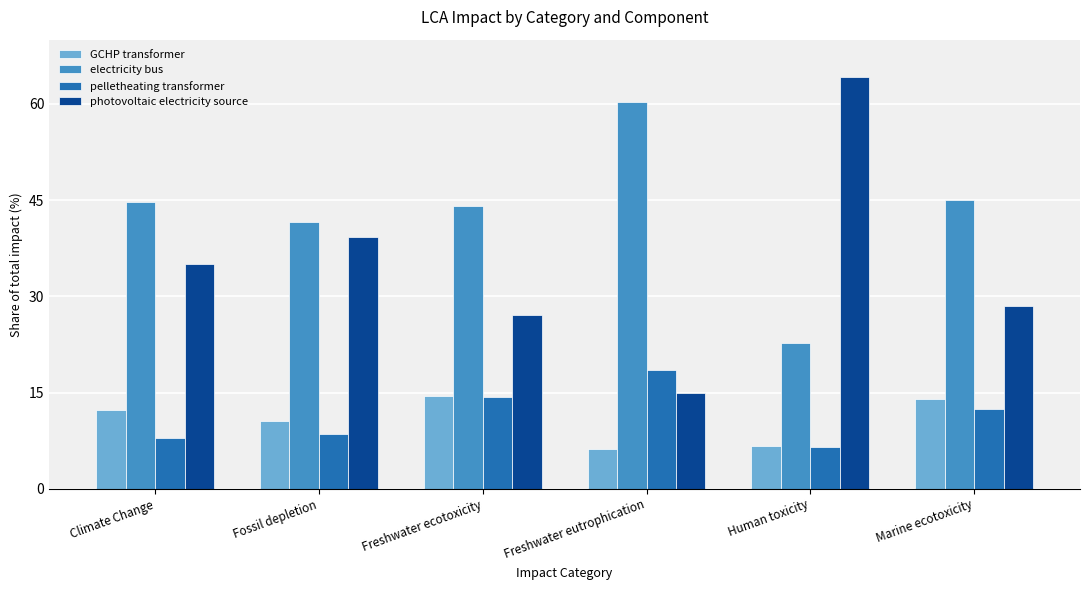

What are all the series names shown in the legend?

GCHP transformer, electricity bus, pelletheating transformer, photovoltaic electricity source